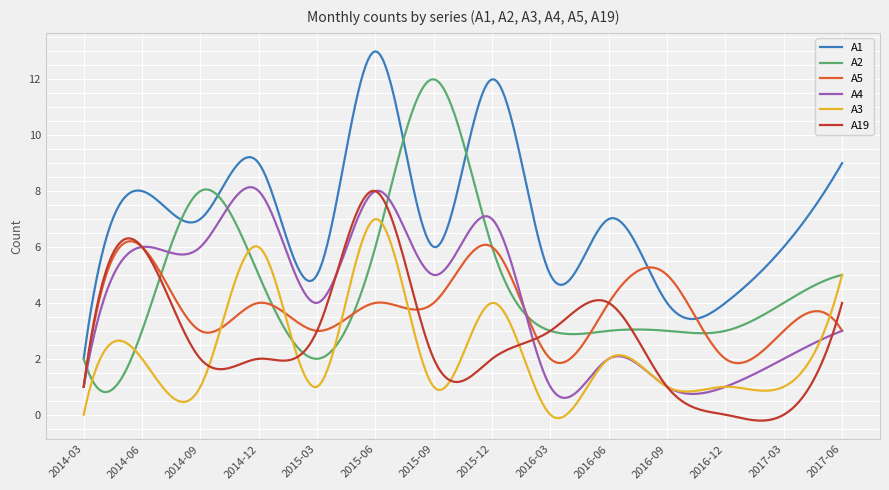

True or false: A1 and A4 cross at least once.

False